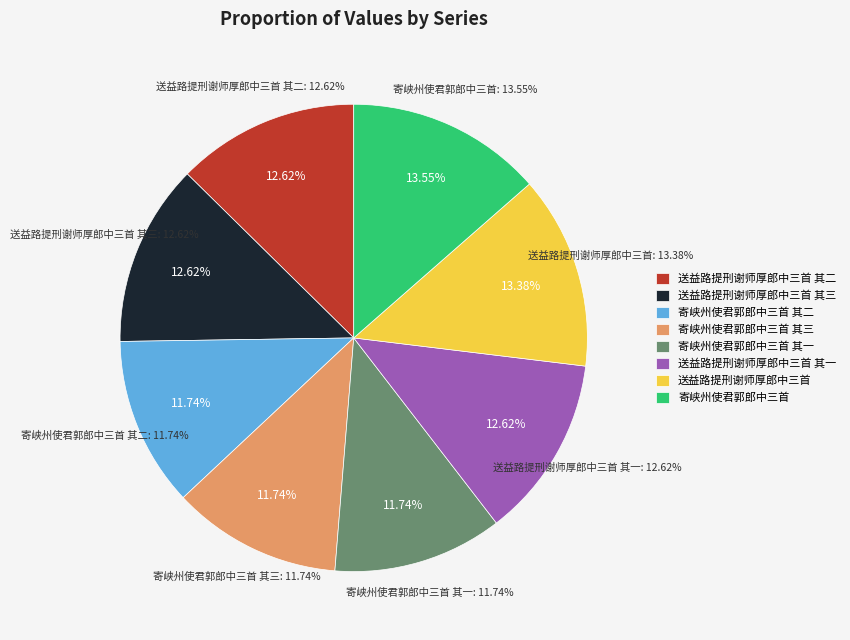

What percentage is NOT represented by 送益路提刑谢师厚郎中三首 其一?

87.4%